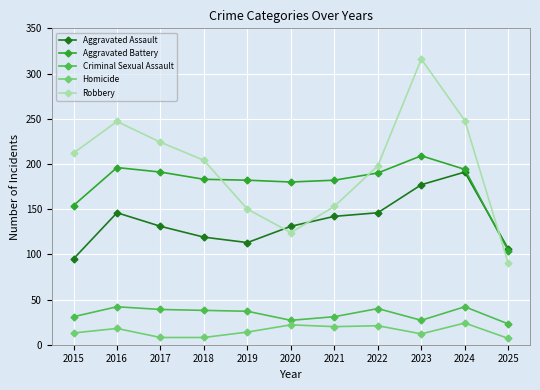

What is the sum of the Robbery values at 2022 and 2023?

514